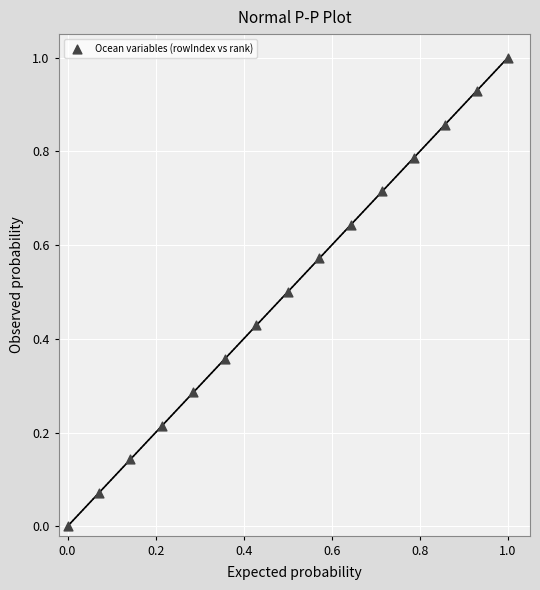

What is the range of Y values (max minus min)?

1.0